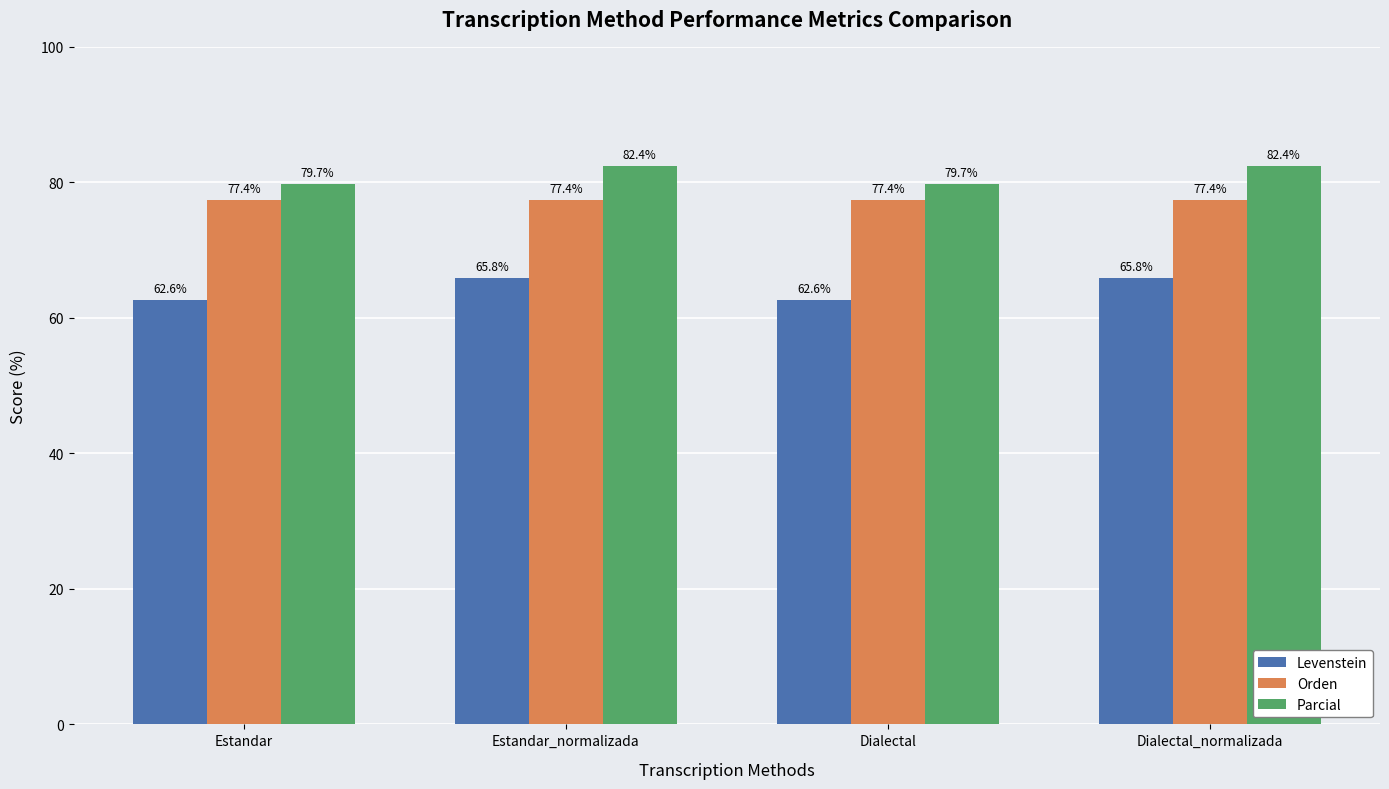

What is the value of the Parcial bar at the 4th from the left?

82.4